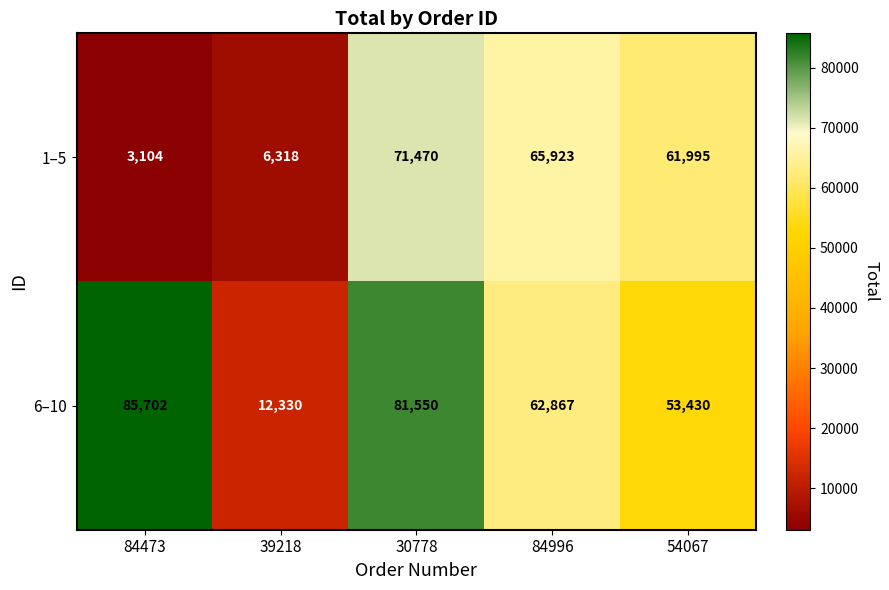

What is the average value of the 6–10 series?

59176